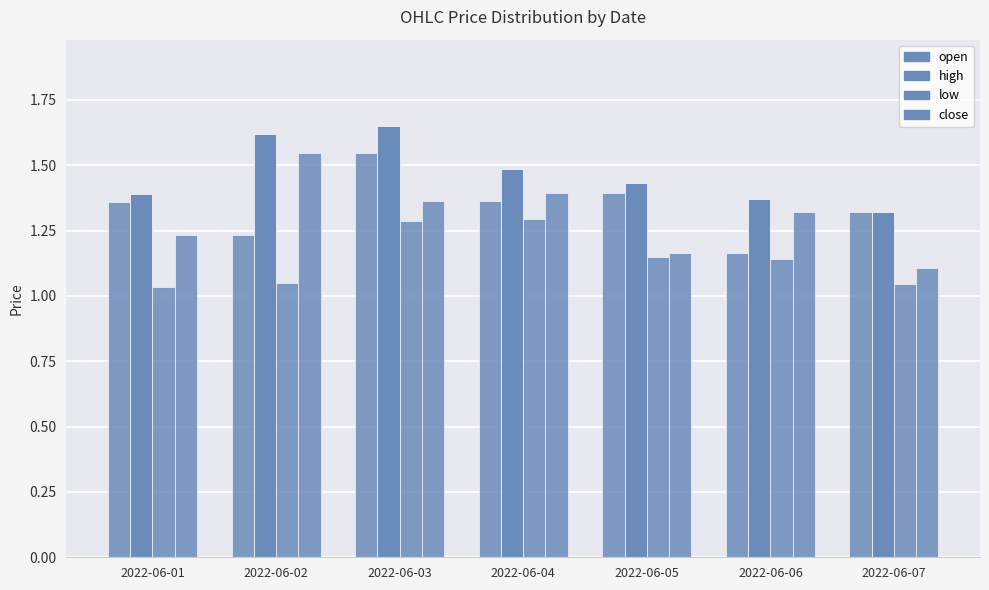

True or false: high has a value of 2.1 at 2022-06-02.

False